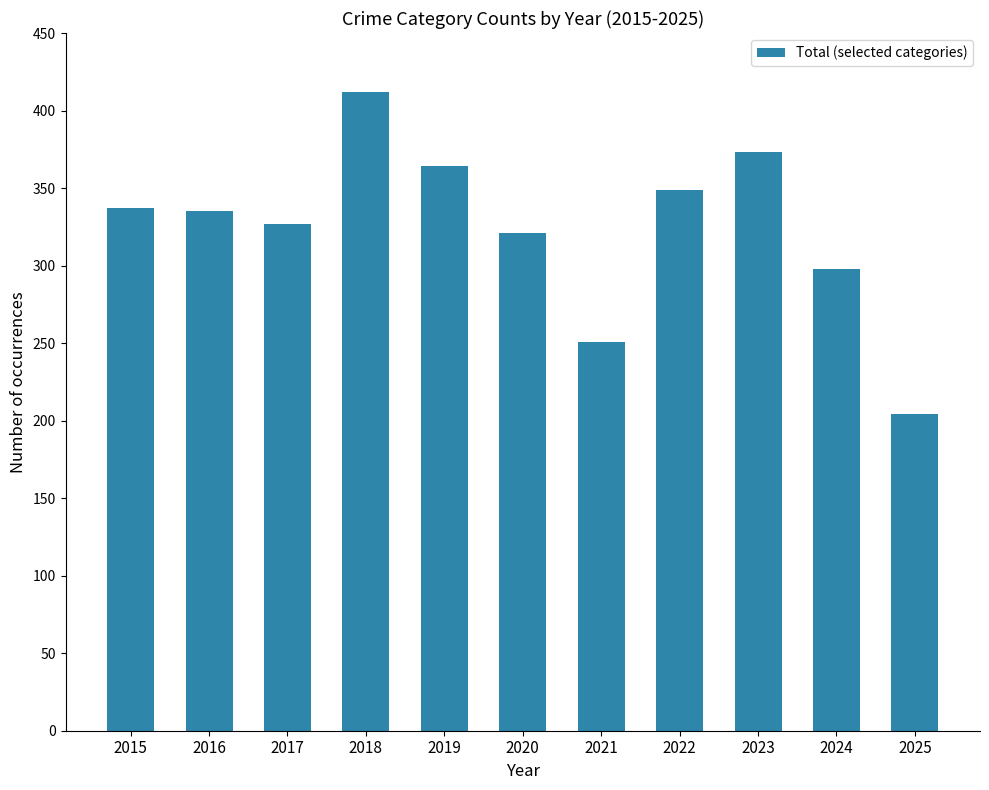

Are the bars grouped side by side (vs. stacked)?

No